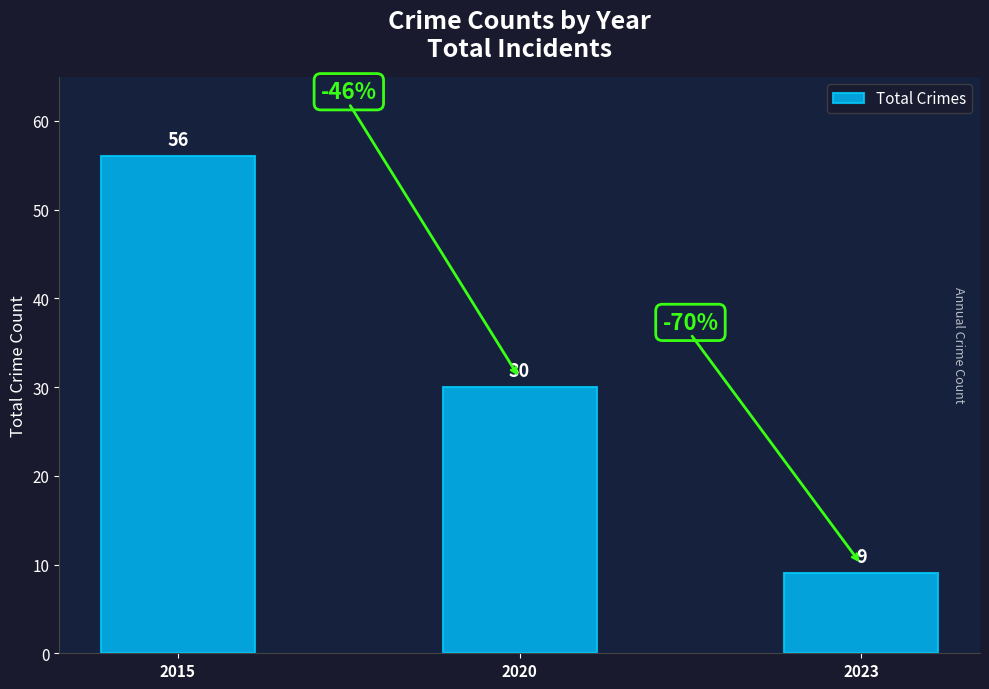

Reading left to right, transcribe all the data shown in this chart.

56	30	9